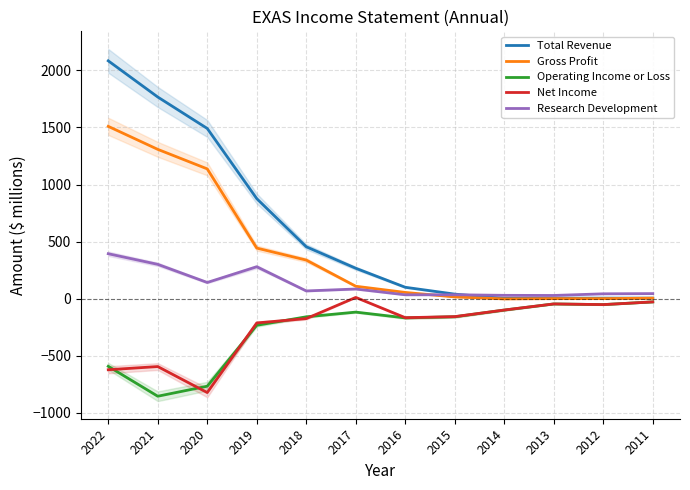

What is the lowest value of the Net Income series?

-823.6